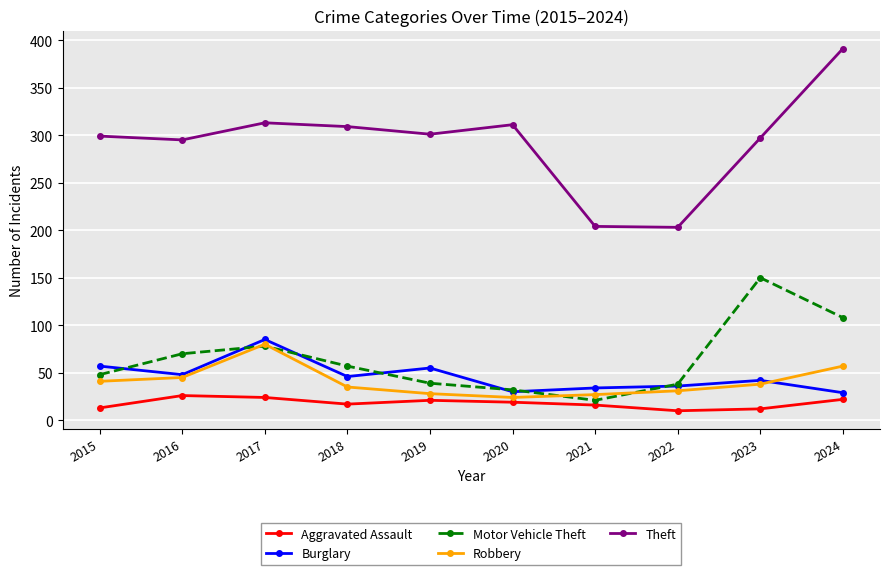

What is the value of the Theft point at the 7th from the left?

204